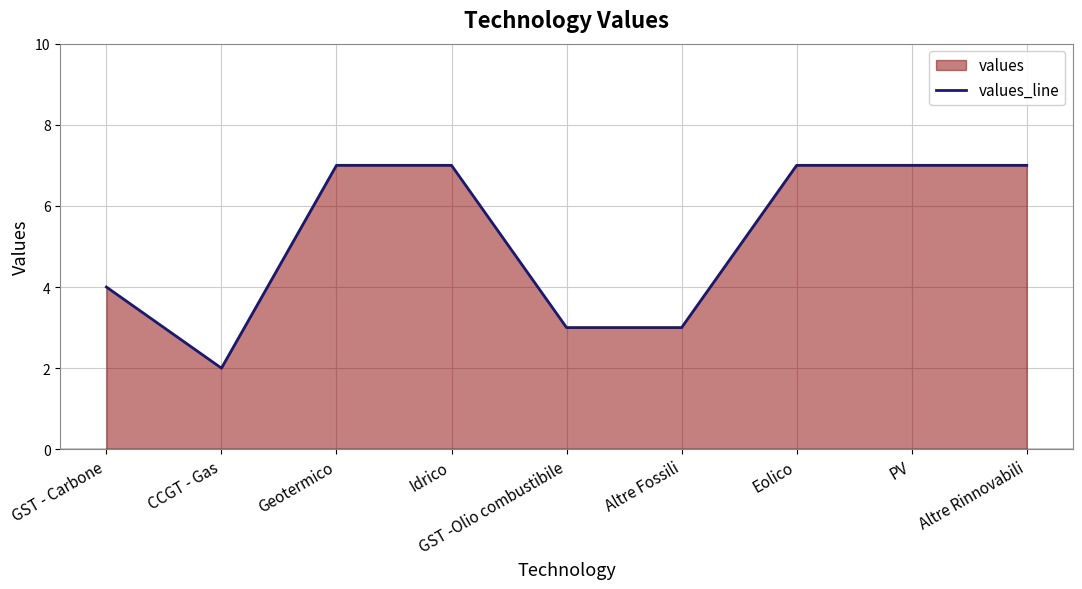

What is the greatest value displayed?

7